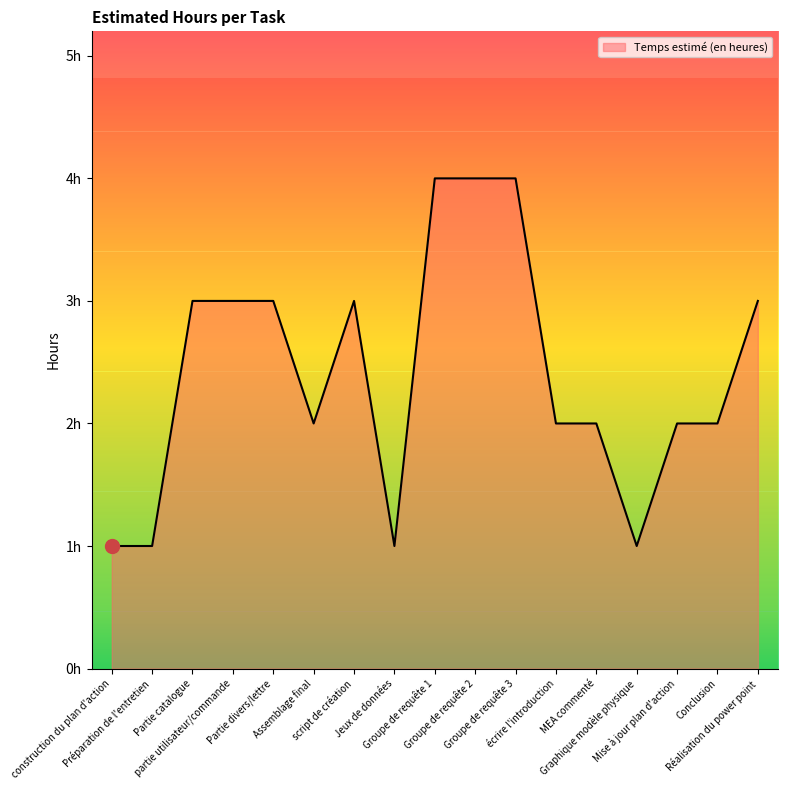

Where is the first local maximum?

script de création